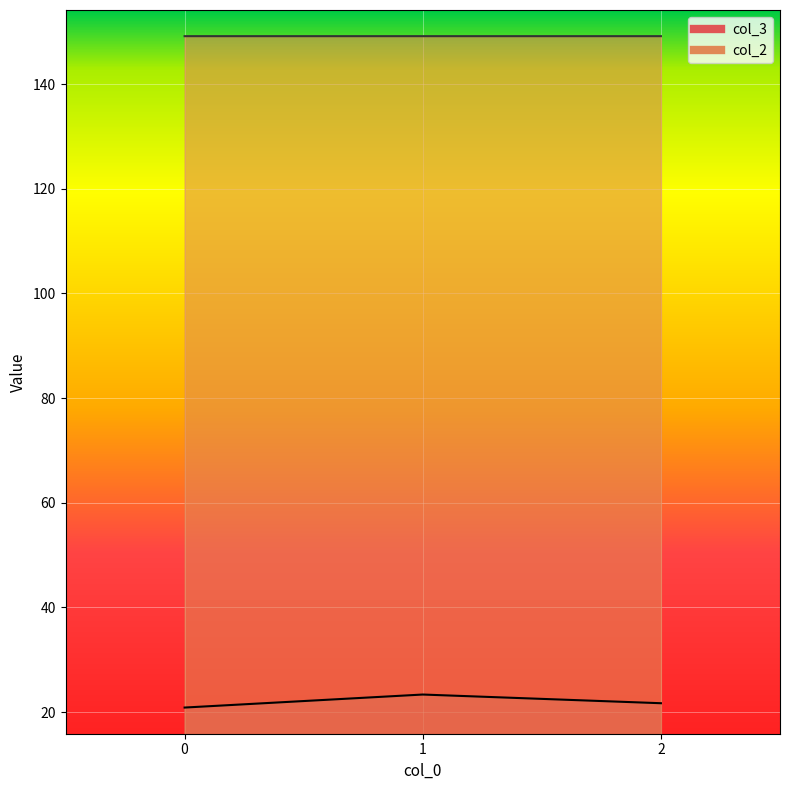

Between 0 and 2, which series saw the biggest shift?

col_3